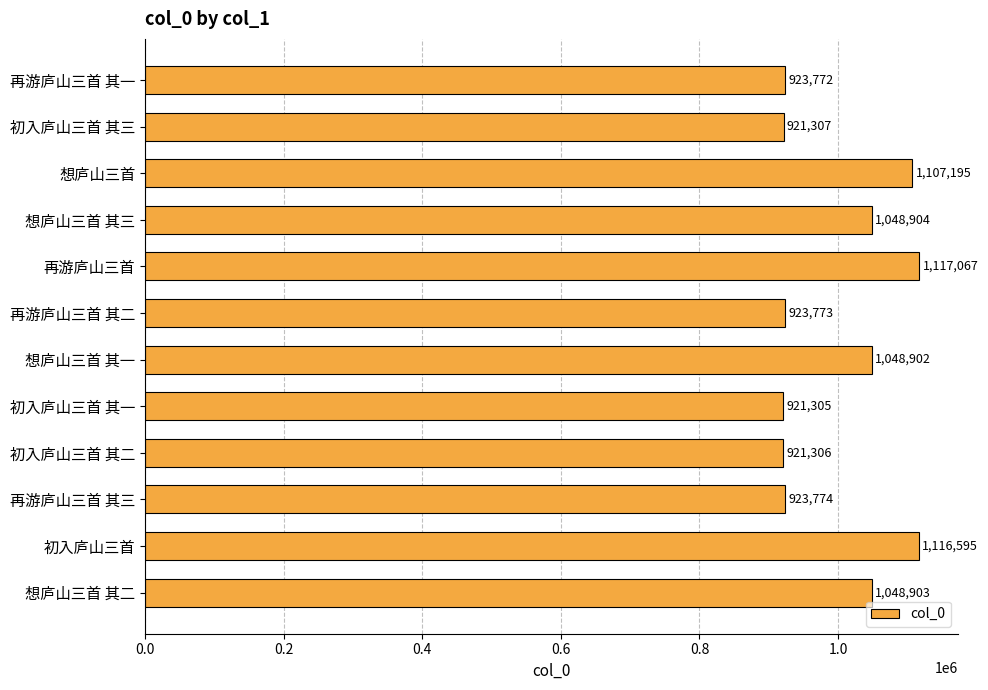

What is the change in value from 想庐山三首 to 初入庐山三首 其二?

-185889